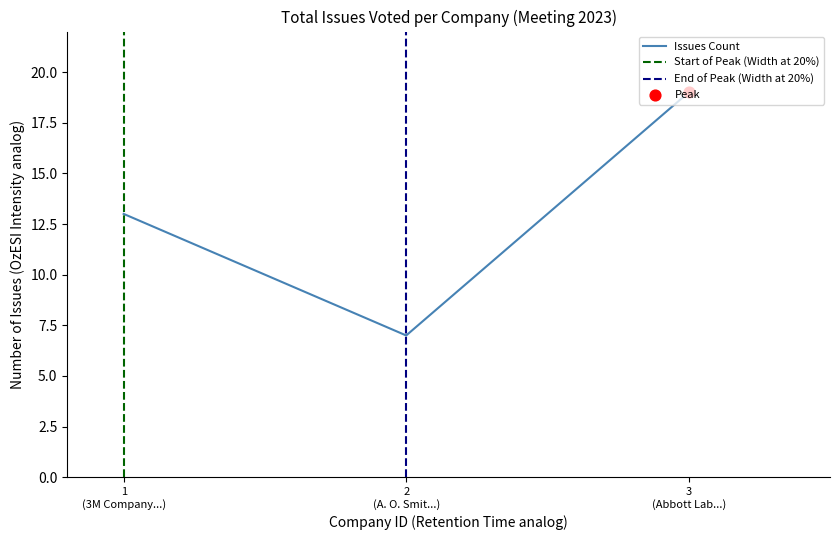

What is the lowest value of the Issues Count series?

7